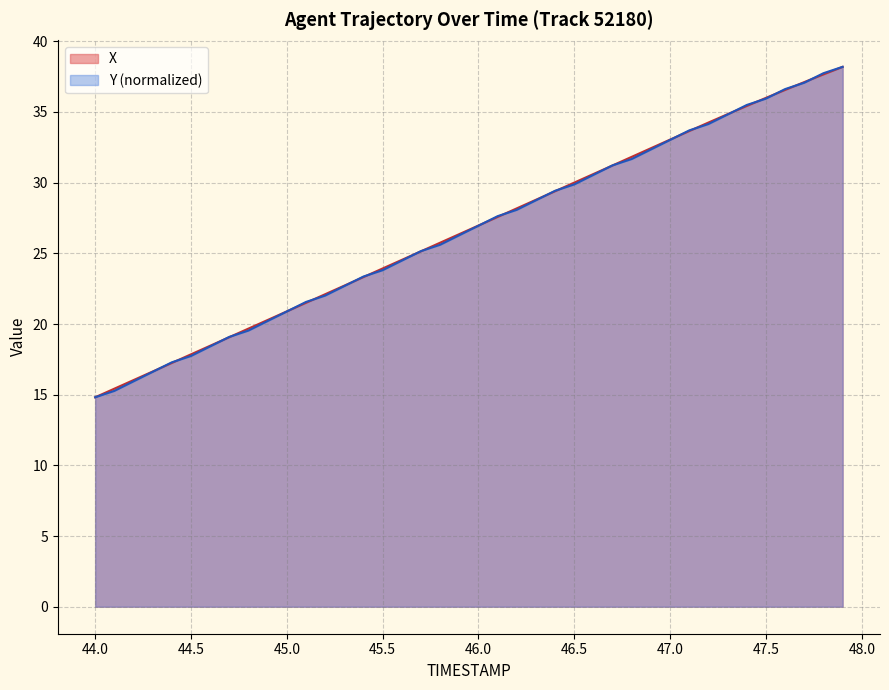

What is the maximum value shown in the chart?

38.2